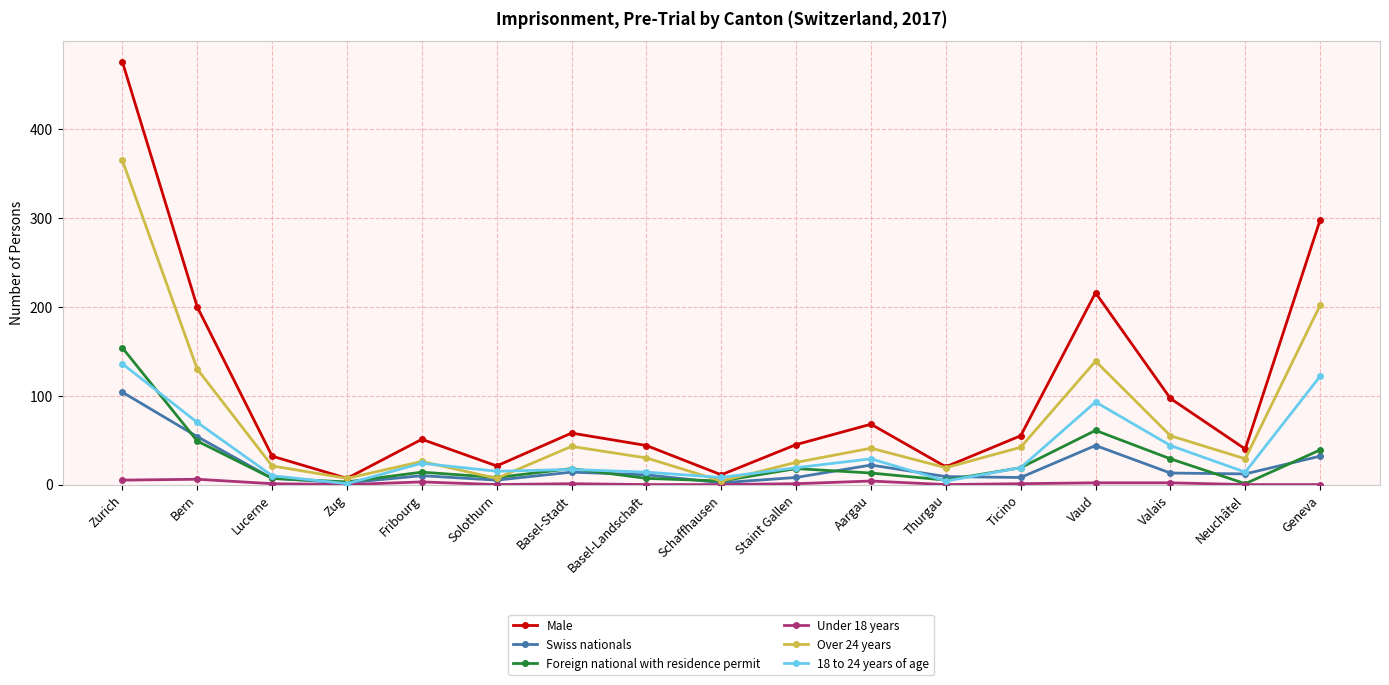

Between Zurich and Schaffhausen, which series saw the biggest shift?

Male